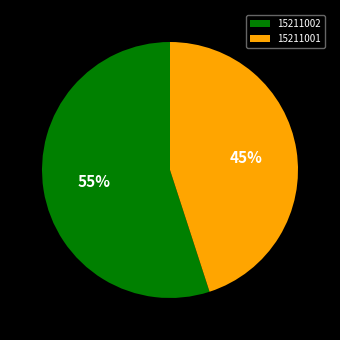

Count the number of slices in the pie.

2